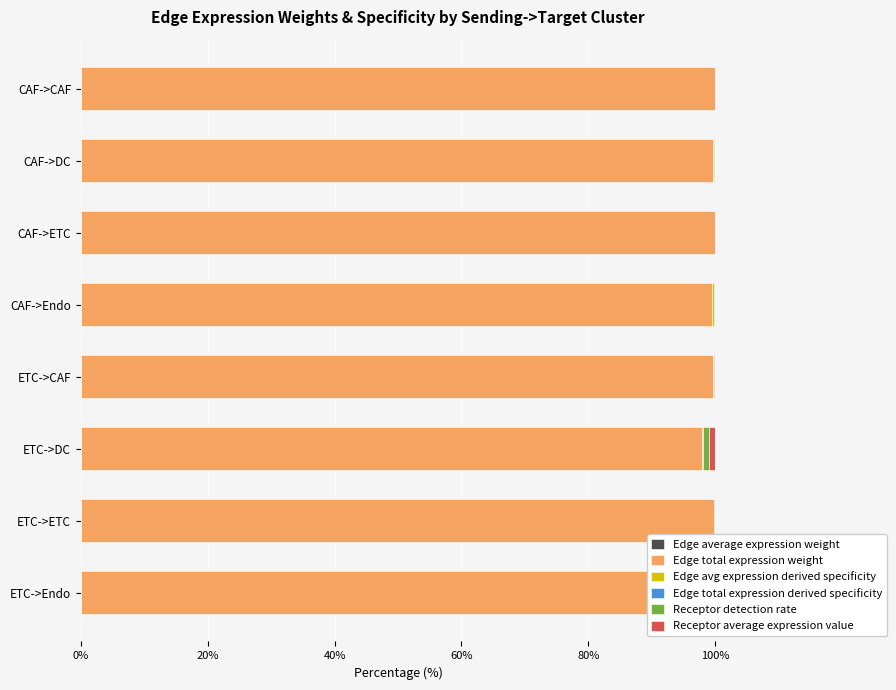

Rank the series at CAF->ETC from highest to lowest value.

Edge total expression weight, Edge total expression derived specificity, Edge avg expression derived specificity, Receptor average expression value, Receptor detection rate, Edge average expression weight